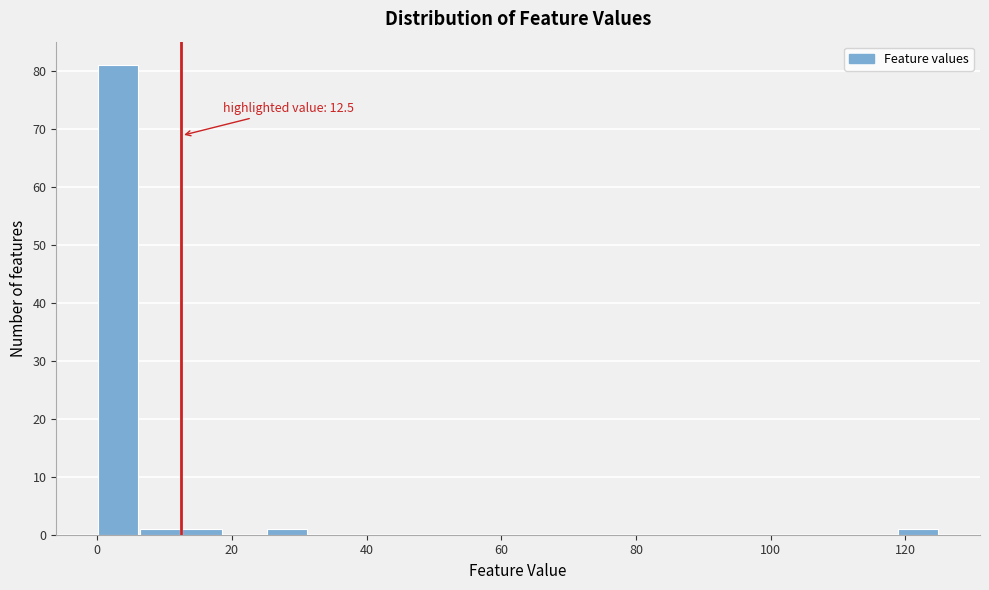

Around what value on the x-axis is the tallest bar? Give the approximate position of its centre, as read against the axis.

4